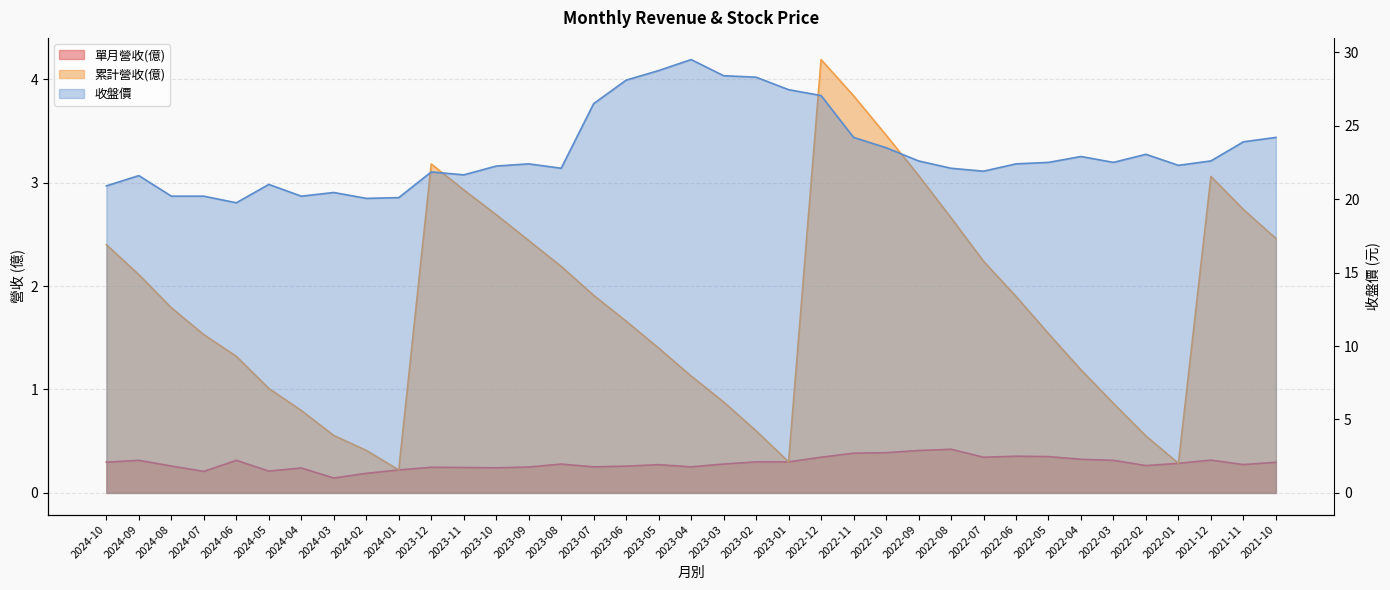

True or false: 累計營收(億) has a value of 1.2 at 2022-06.

False